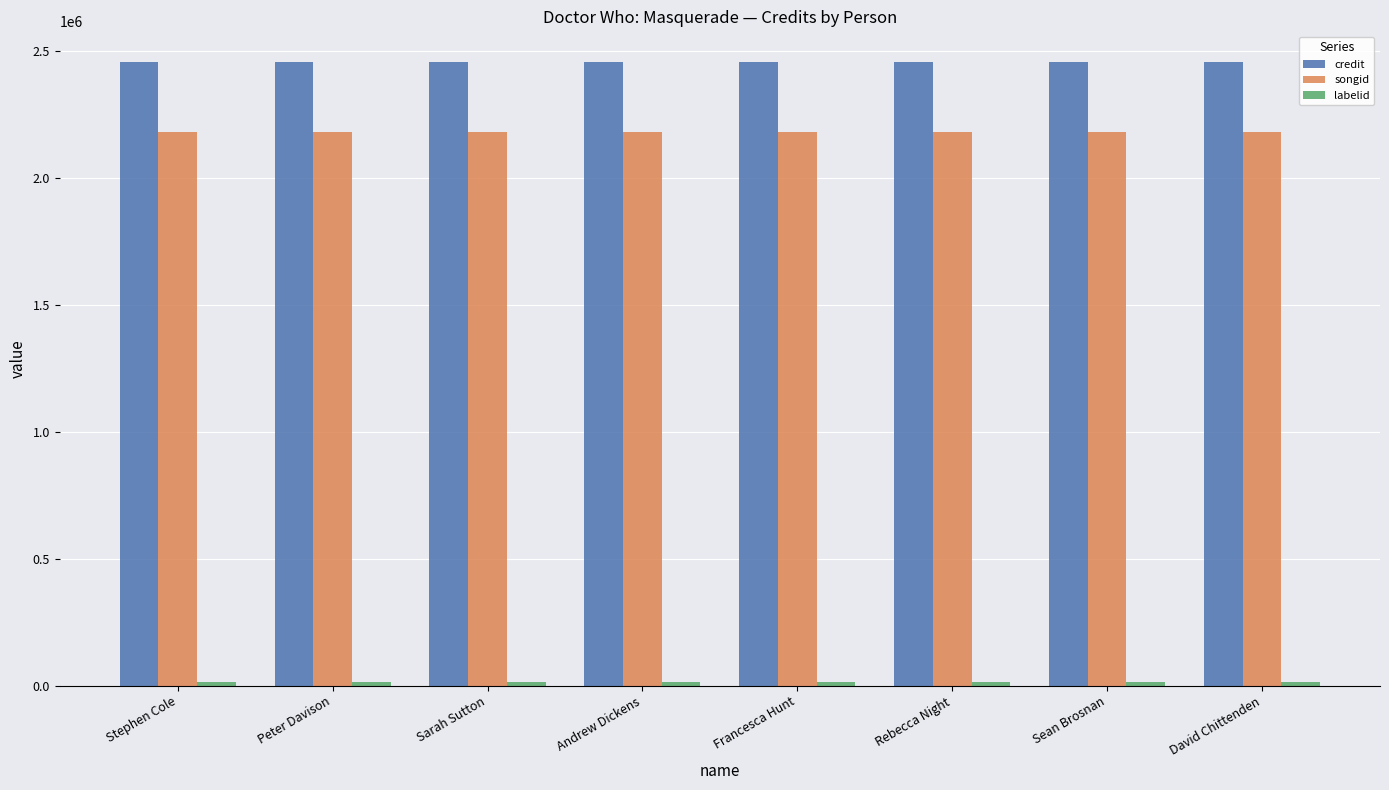

At how many categories does at least one series exceed 350555?

8